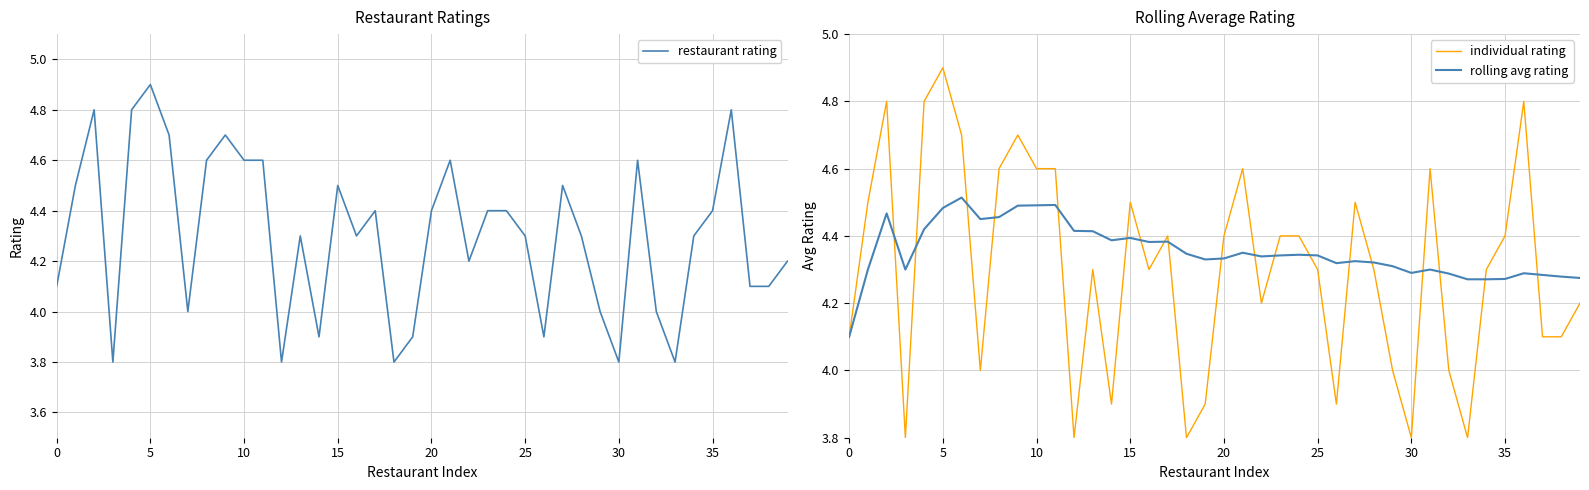

The restaurant rating series shows 4.2 at 39. True or false?

True